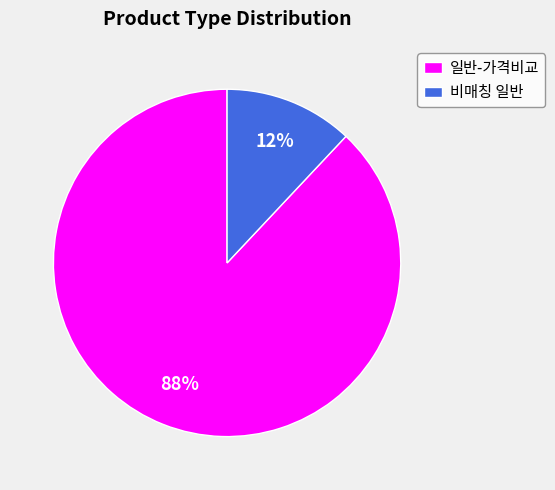

Does any single category account for the majority?

Yes